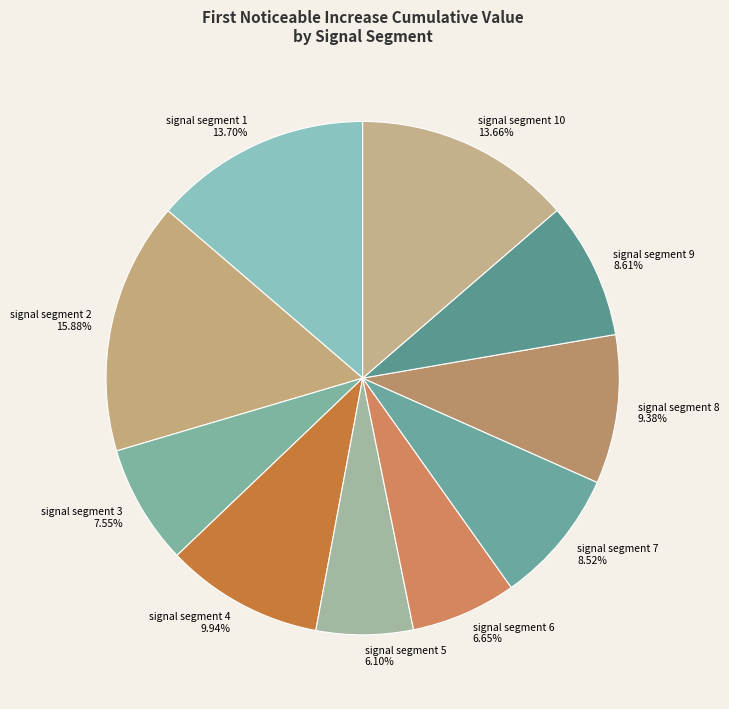

To the nearest percent, what is the difference between the largest and smallest slice percentages?

10%